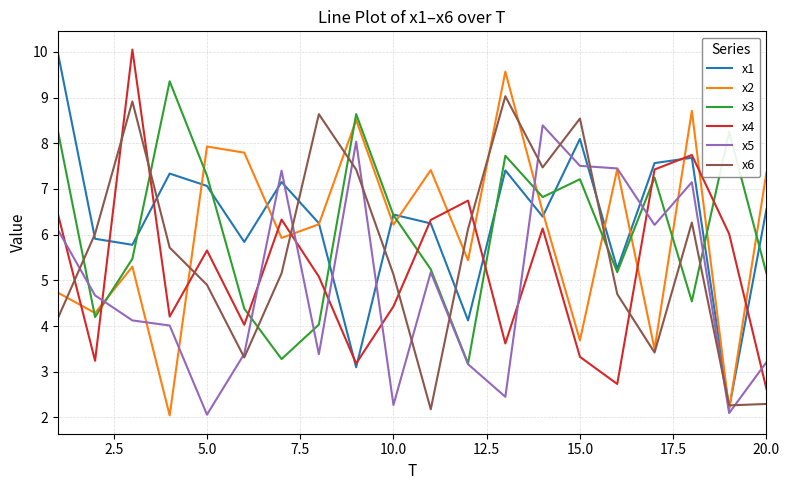

What is the highest value of the x3 series?

9.4